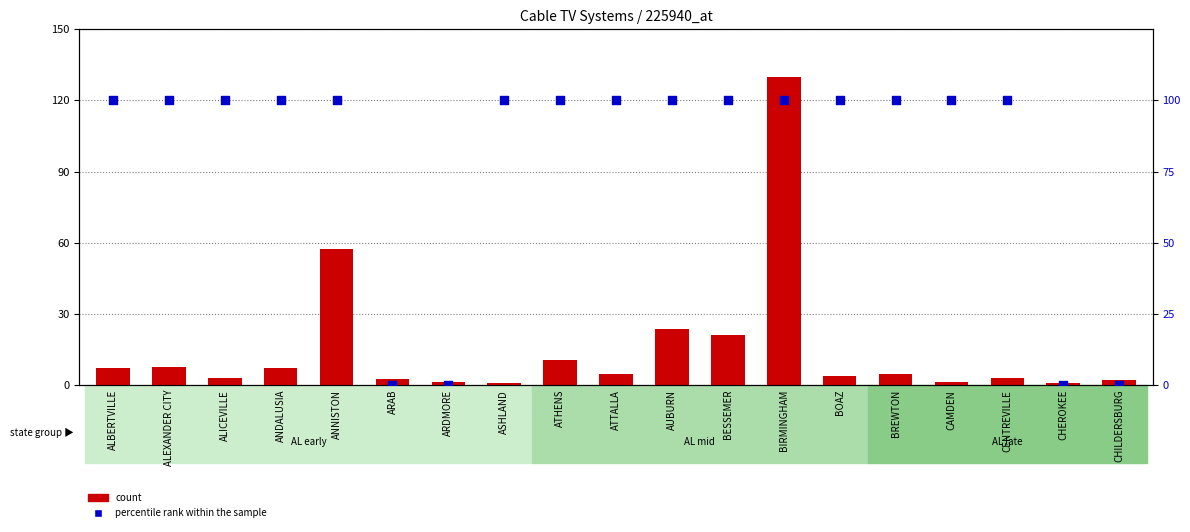

What are all the series names shown in the legend?

count, percentile rank within the sample